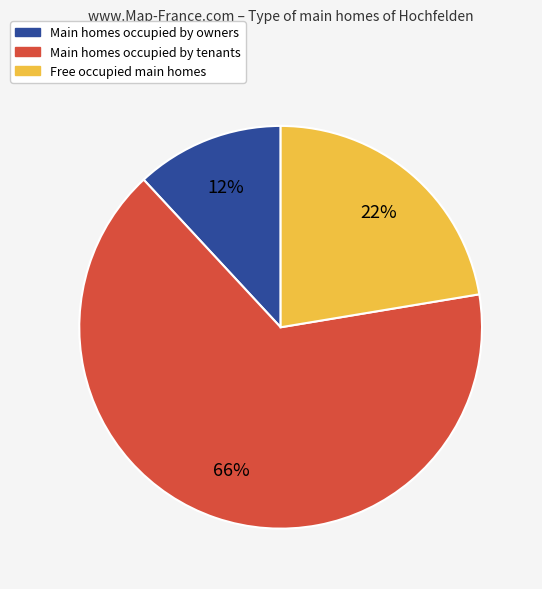

To the nearest percent, what is the average slice percentage?

33%